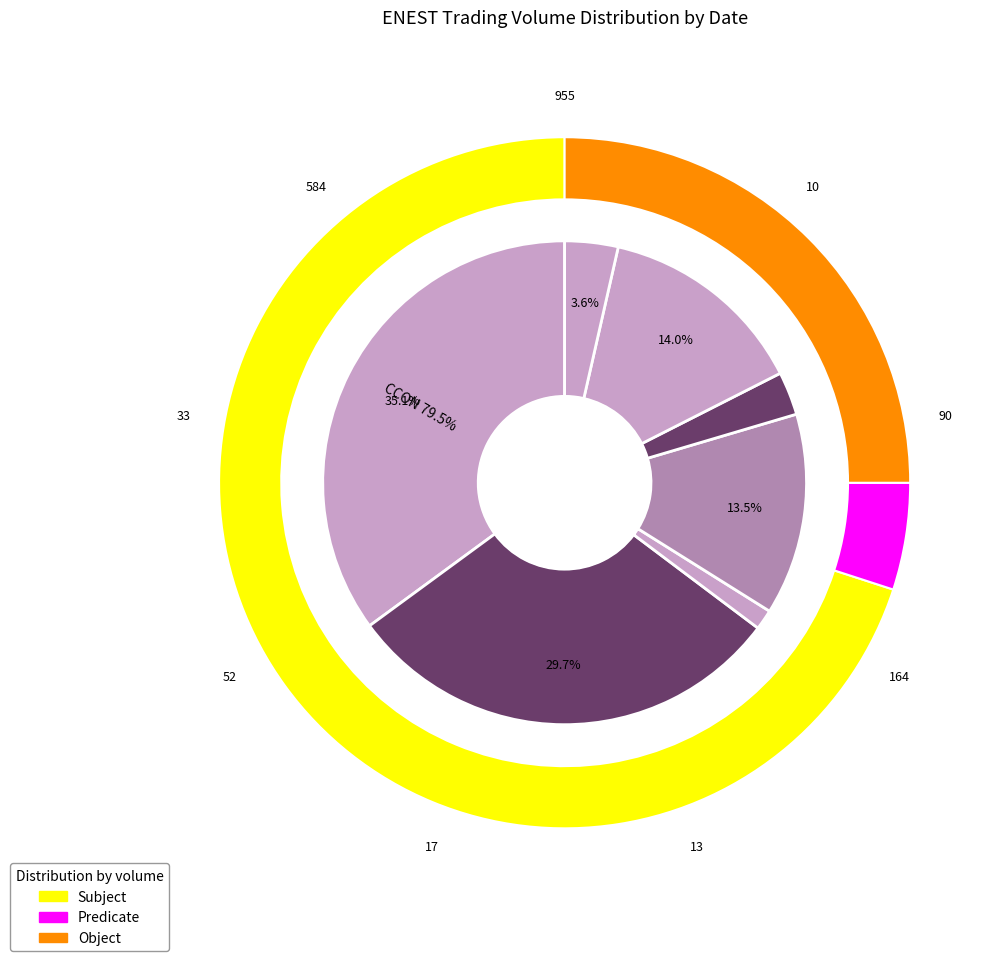

Combined, what portion of the pie is 2019-08-07 and 2019-08-21?

48.6%